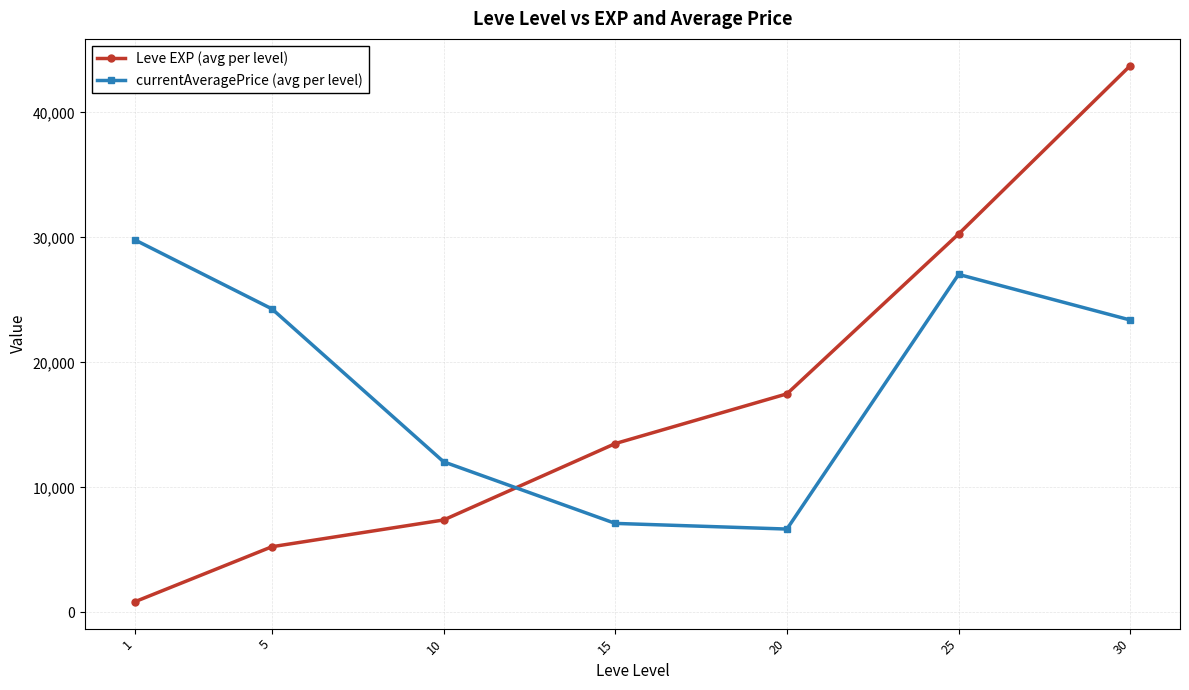

How many lines are shown in the chart?

2